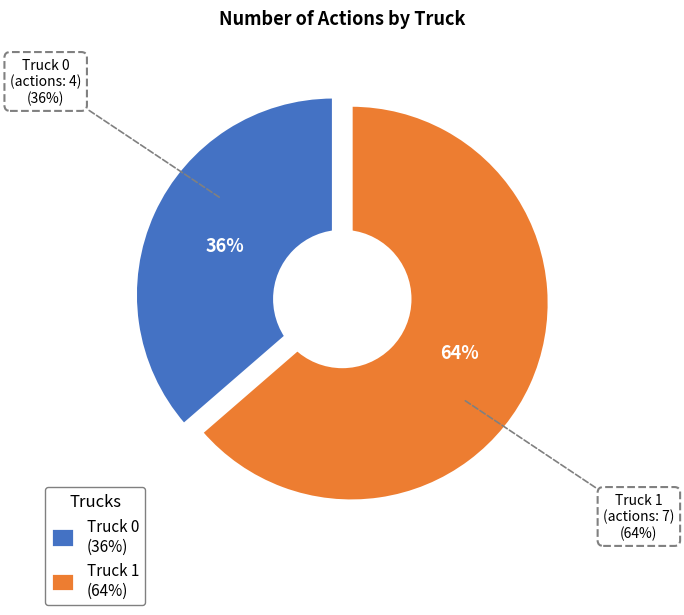

What is the largest slice in the pie chart?

Truck 1